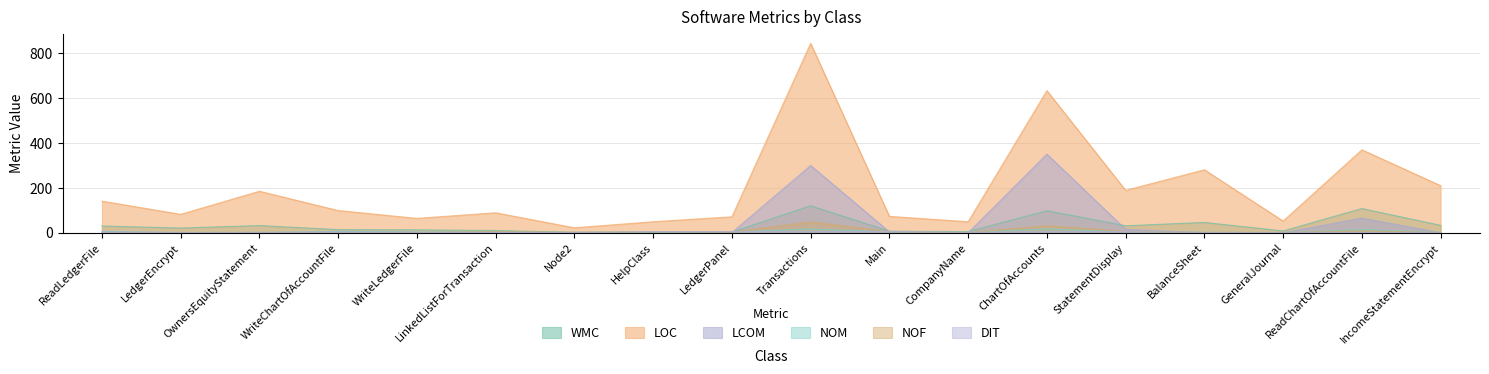

Read the loc value at Main.

73